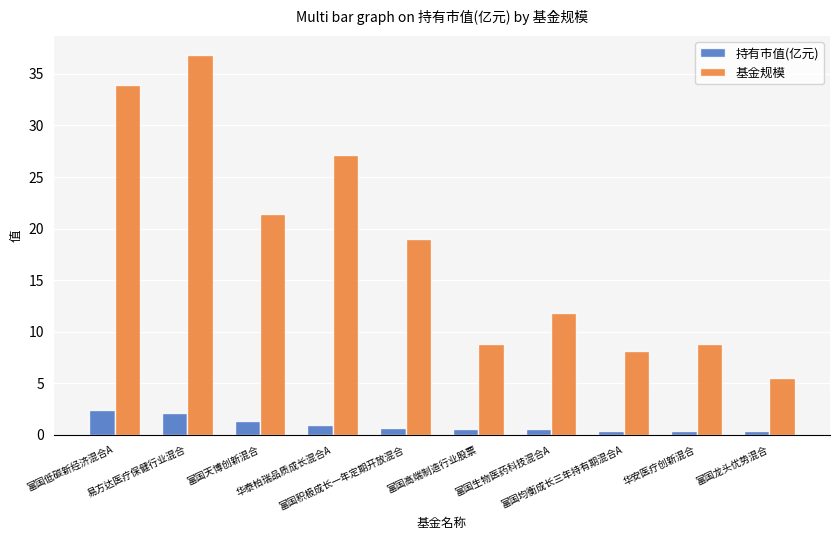

Is it true that 持有市值(亿元) equals 0.7 at 富国积极成长一年定期开放混合?

True